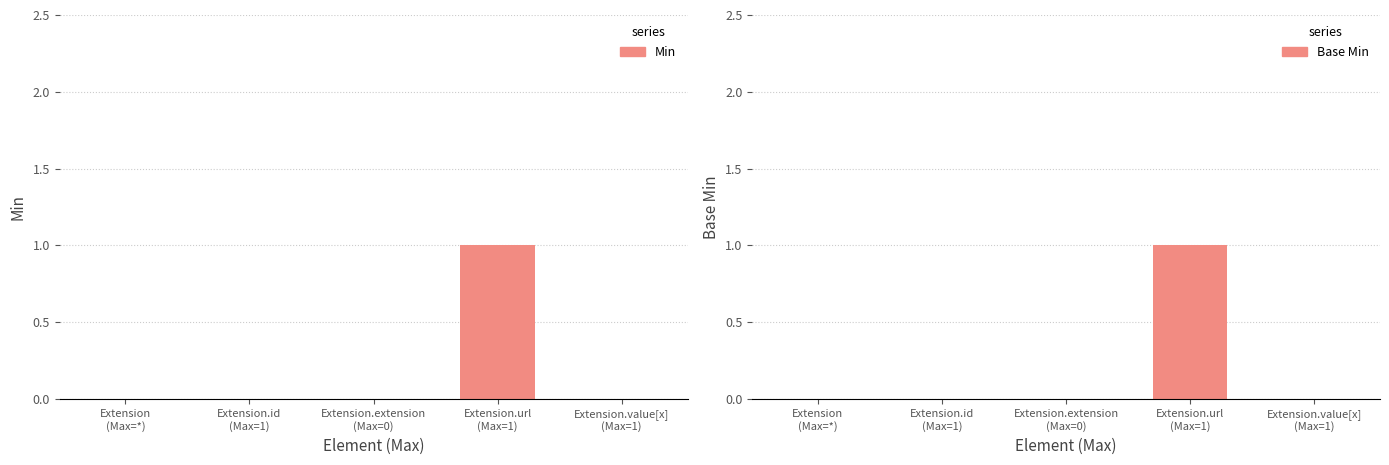

The value of Base Min at Extension
(Max=*) is -1. True or false?

False